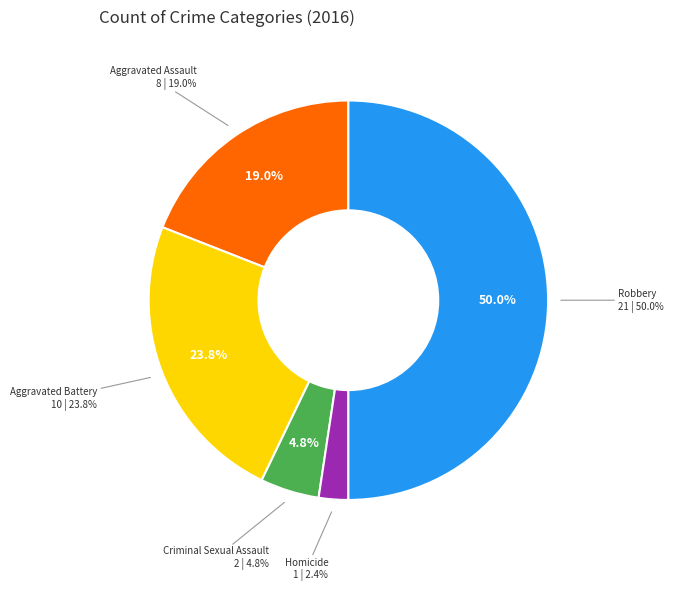

The Aggravated Battery slice represents 30% of the pie. True or false?

False